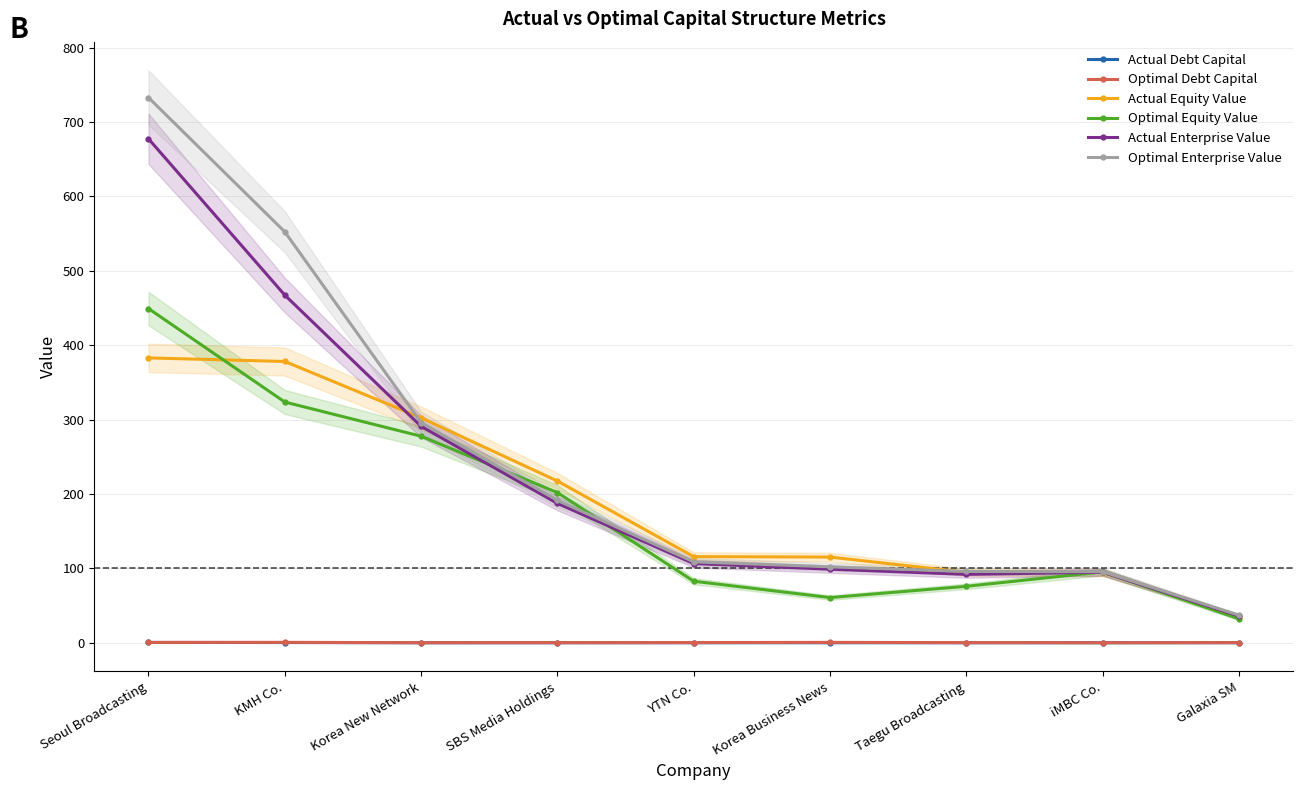

What are all the series names shown in the legend?

Actual Debt Capital, Optimal Debt Capital, Actual Equity Value, Optimal Equity Value, Actual Enterprise Value, Optimal Enterprise Value